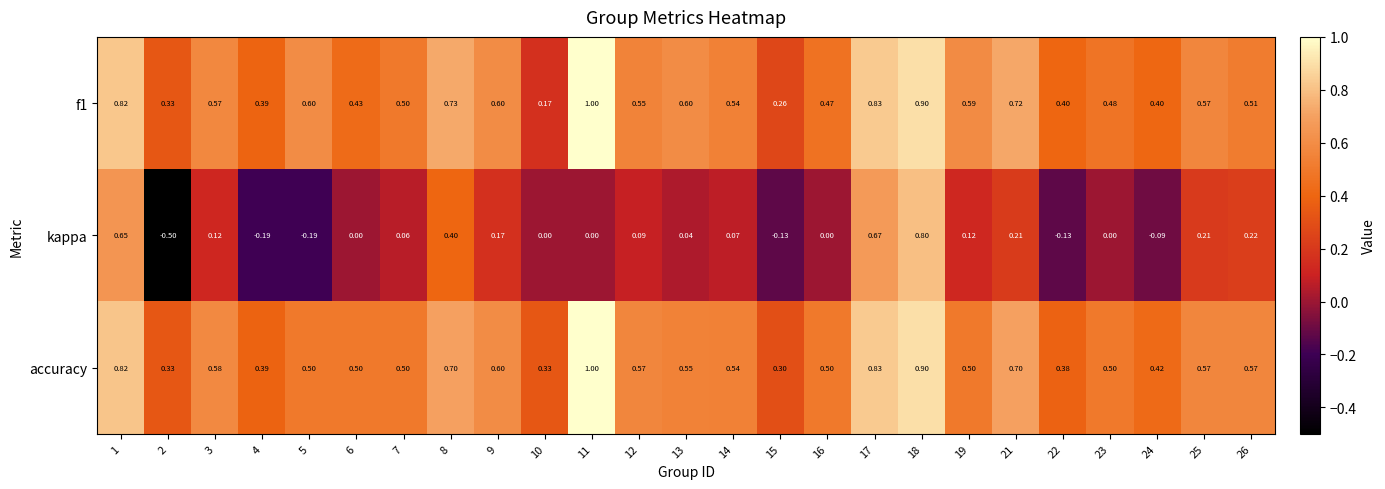

Is the value of accuracy at 15 greater than the value of kappa at 15?

Yes